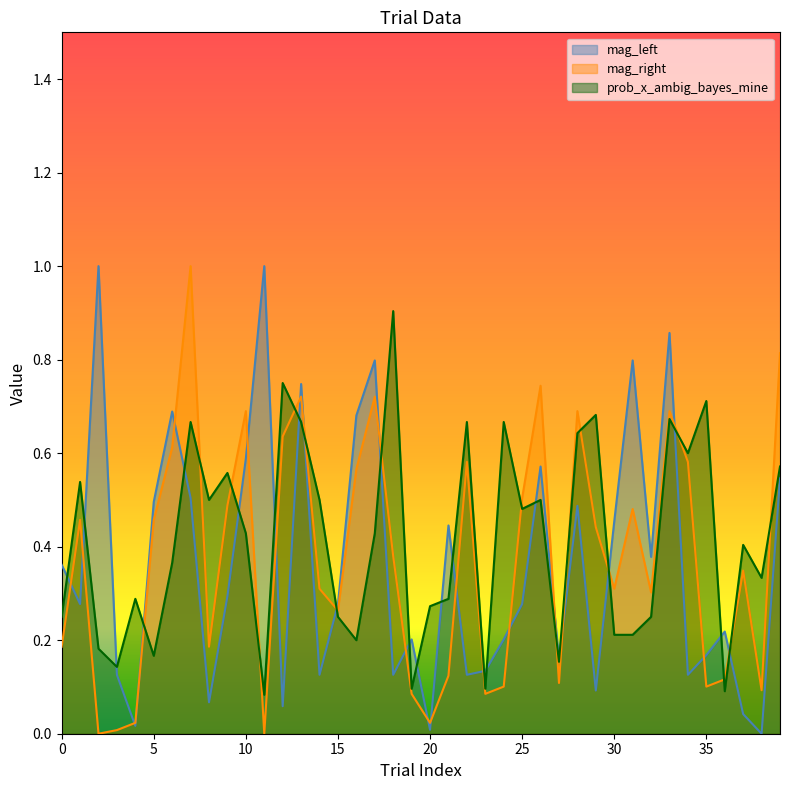

Rank the categories by mag_right value from lowest to highest.

2, 11, 3, 4, 20, 19, 23, 38, 24, 35, 27, 36, 21, 0, 8, 15, 32, 14, 30, 37, 18, 29, 1, 5, 31, 9, 25, 16, 22, 34, 6, 12, 10, 28, 33, 13, 17, 26, 39, 7